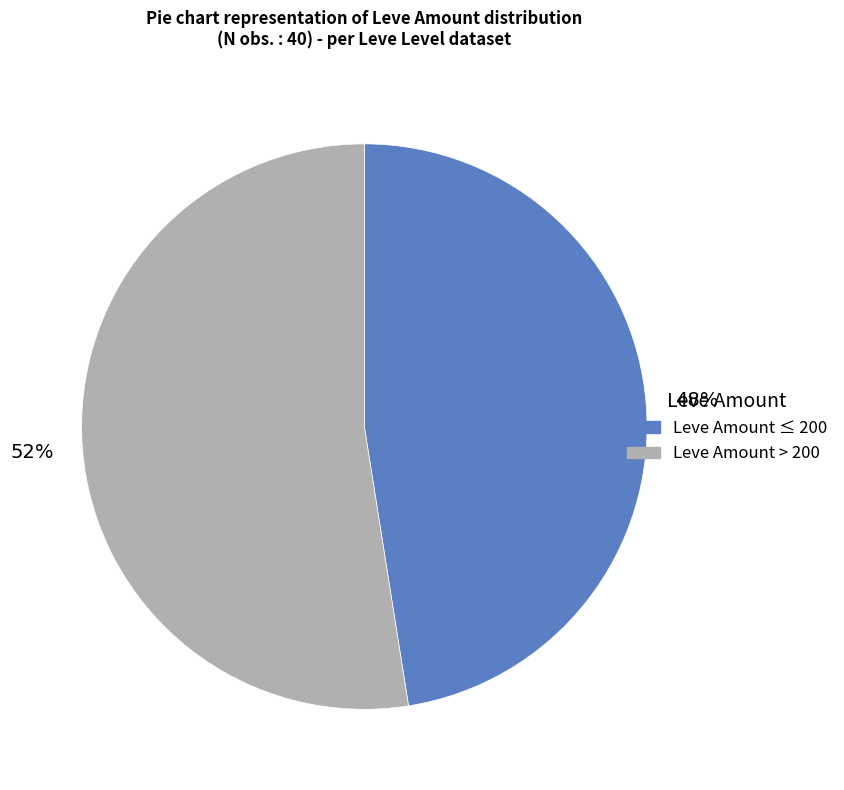

Is there any slice that represents more than half of the pie?

Yes